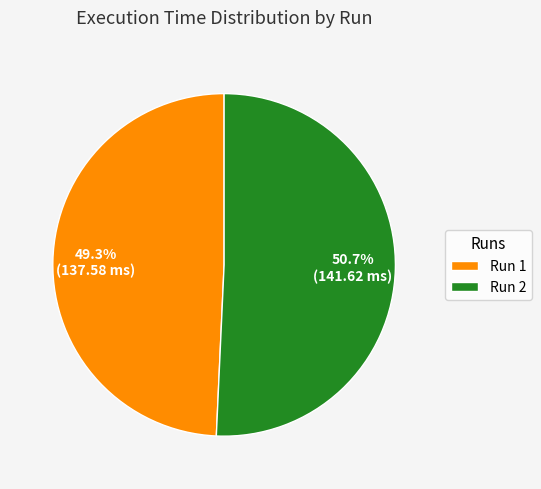

What percentage do Run 1 and Run 2 together represent?

100.0%